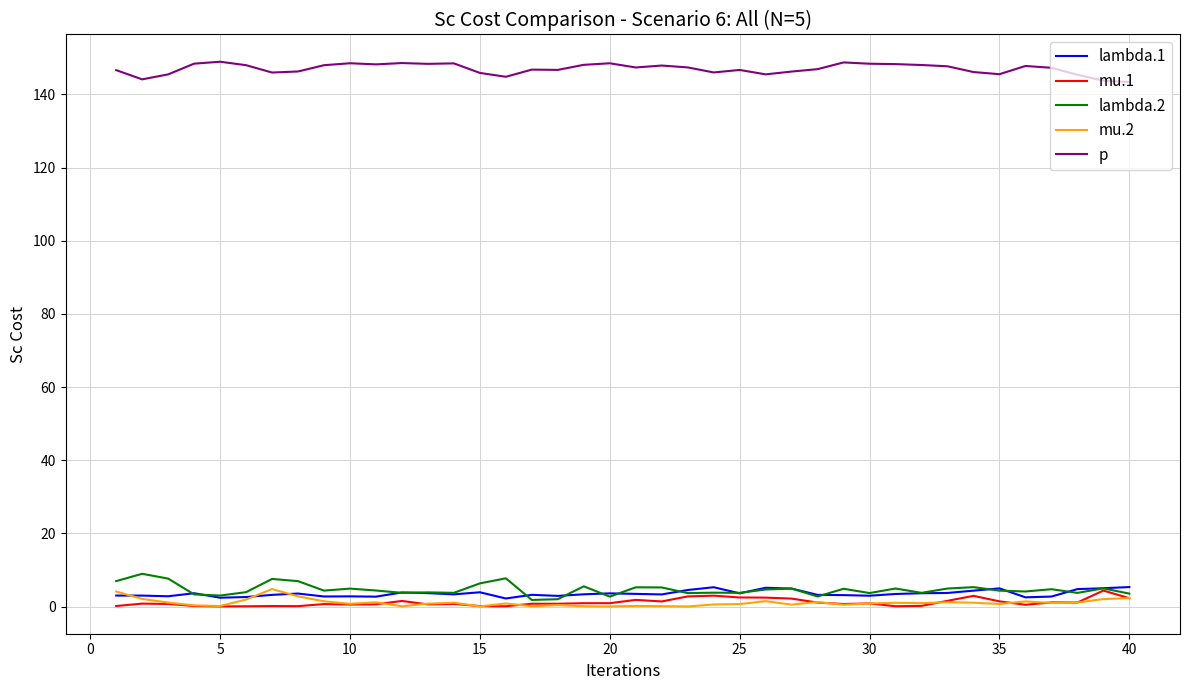

True or false: p and lambda.2 cross at least once.

False